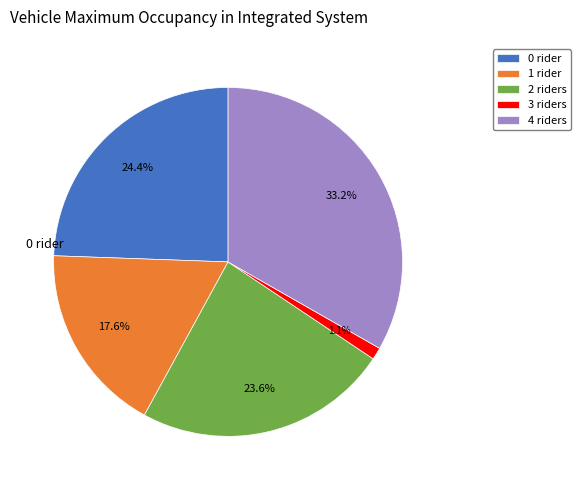

Does any single category account for the majority?

No